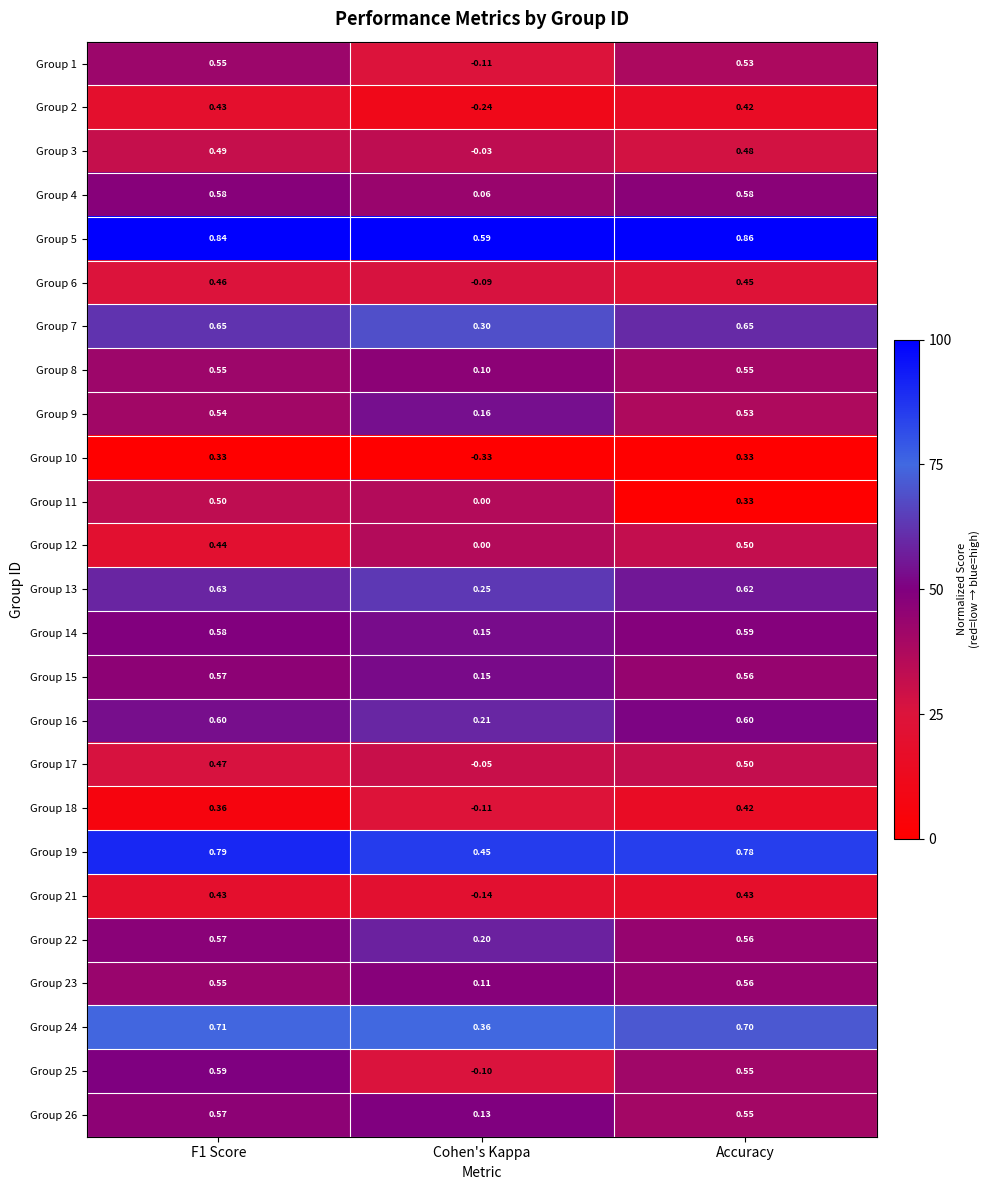

Which label corresponds to the largest value in the chart?

Accuracy